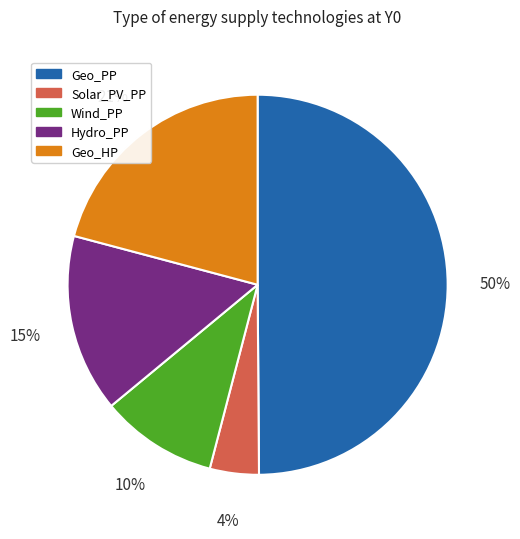

How many slices are in this pie chart?

5